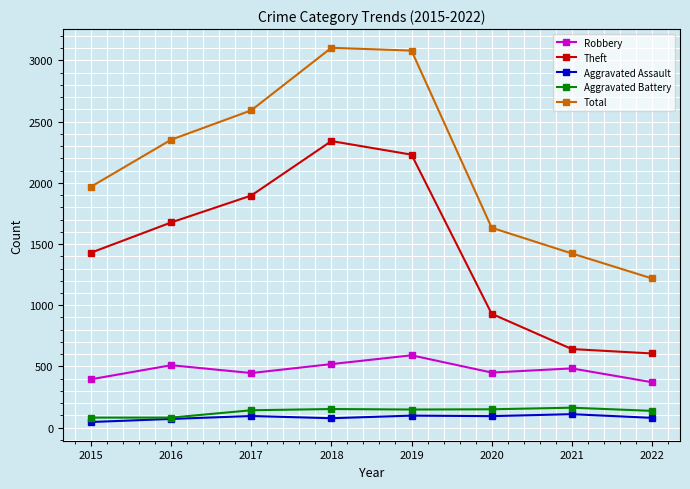

What is the difference between the highest and lowest values at 2022?

1139